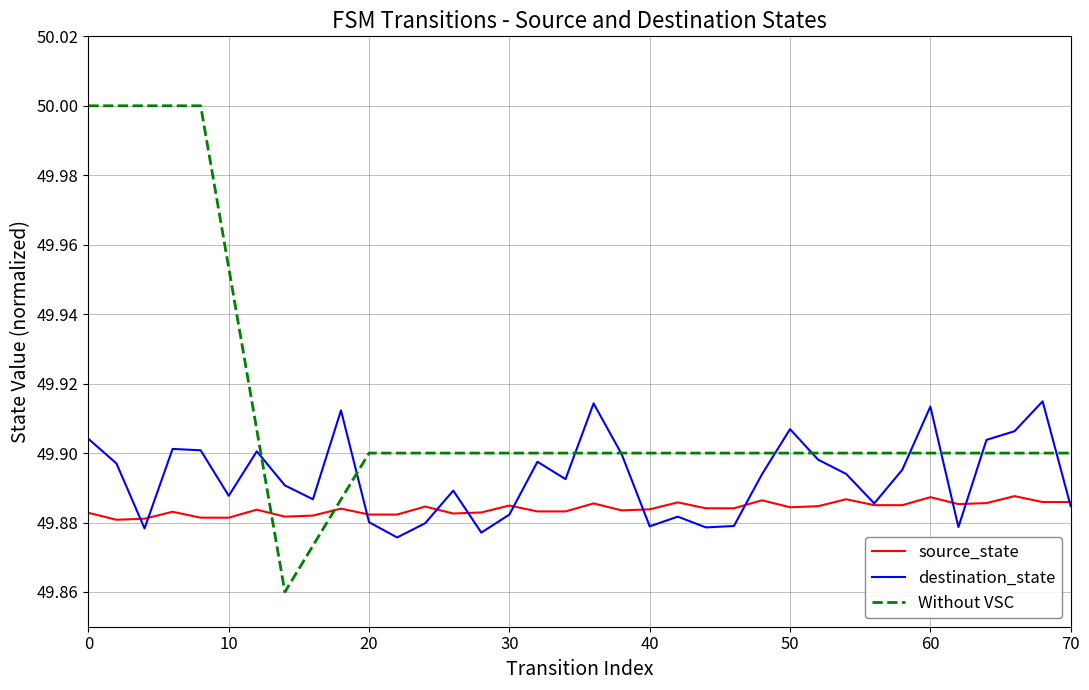

Rank the series by their maximum value, from highest to lowest.

Without VSC, destination_state, source_state